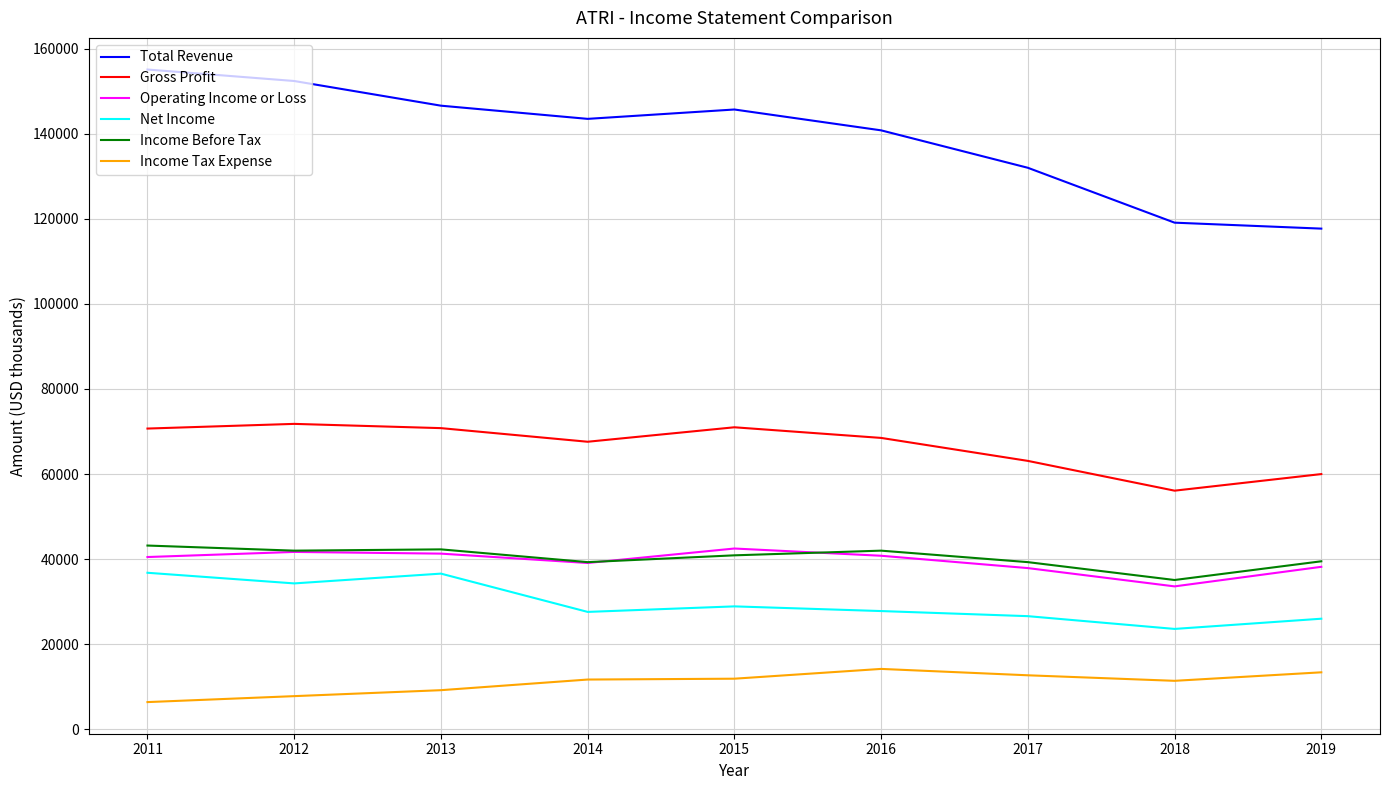

True or false: Gross Profit and Net Income intersect in this chart.

False